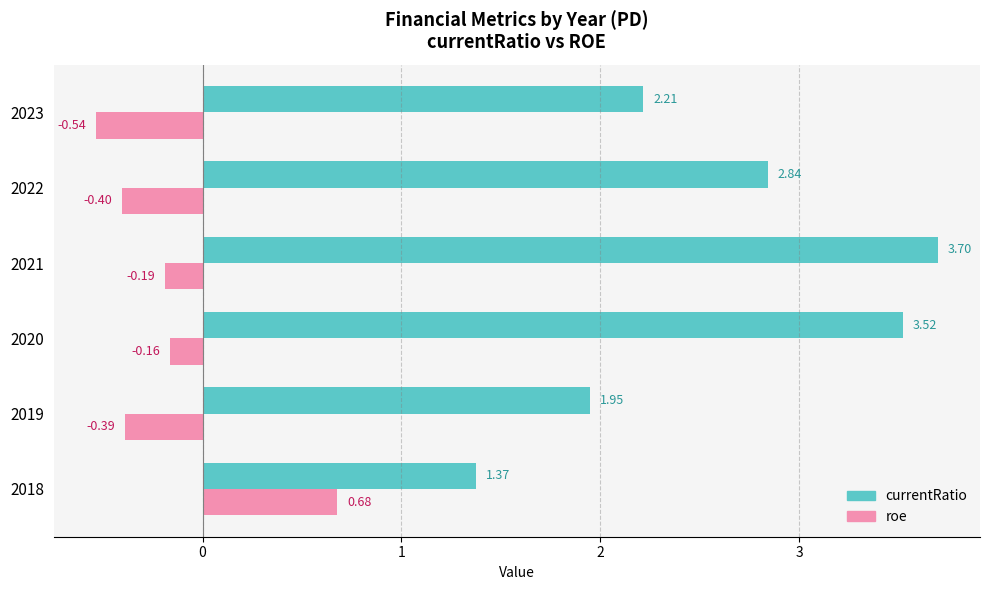

At how many categories does at least one series exceed 2?

4